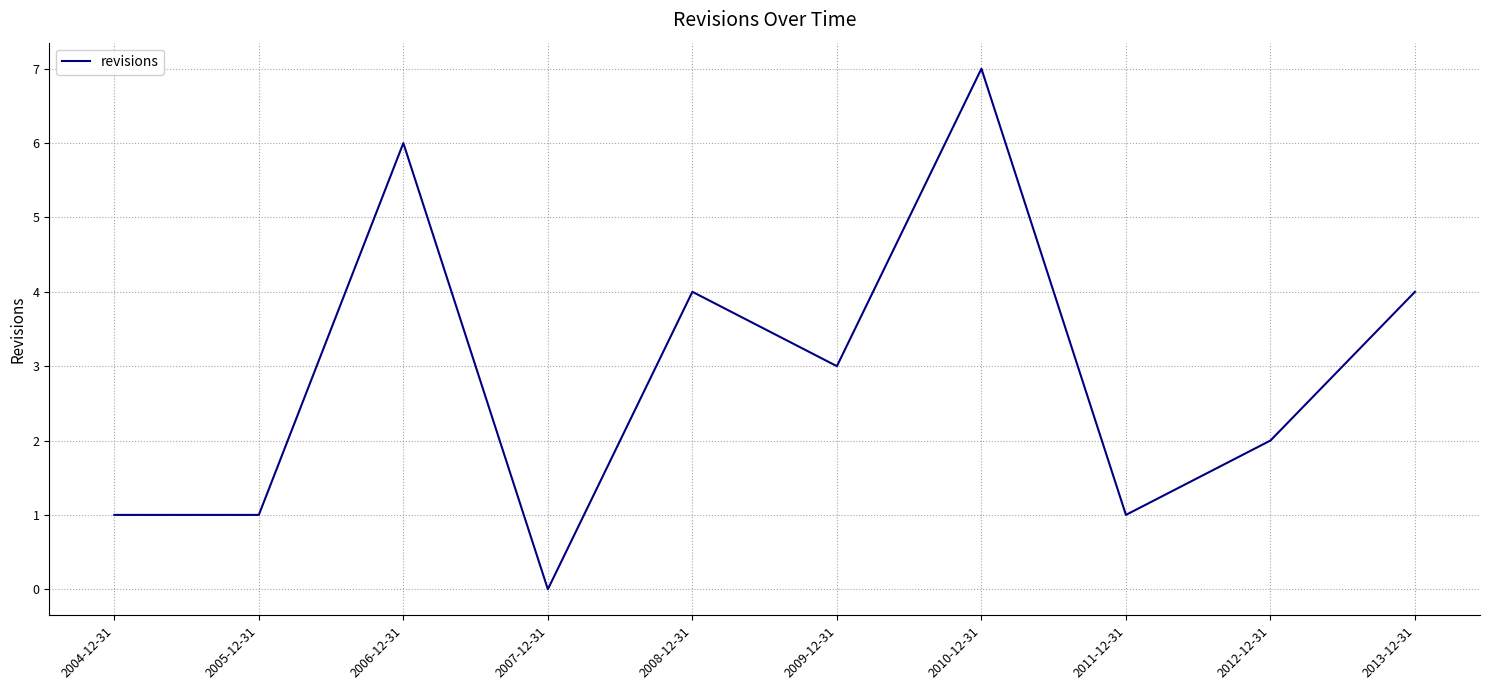

True or false: the data shows 4 at 2008-12-31.

True